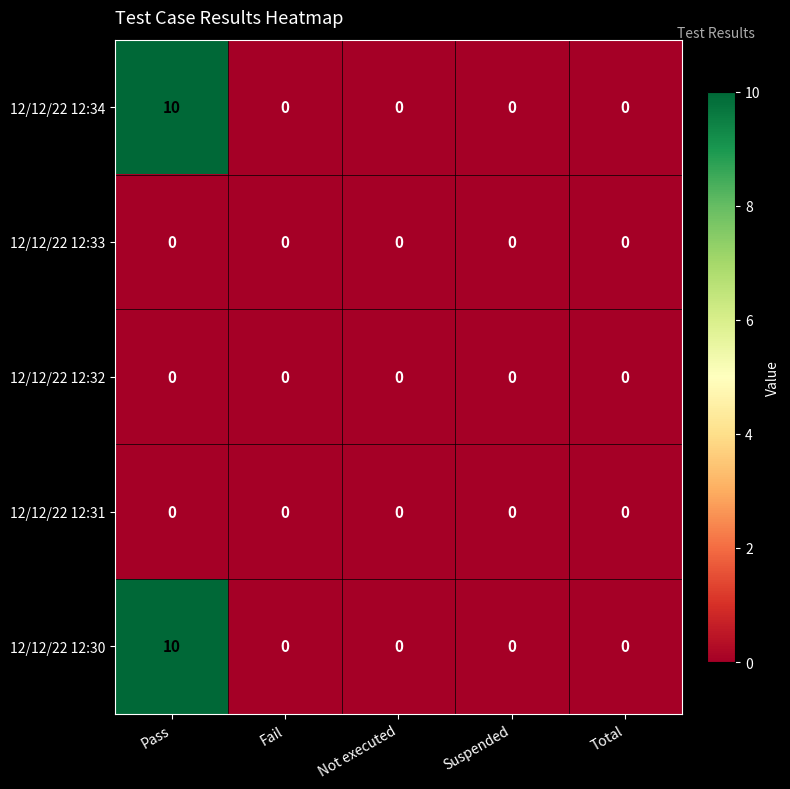

What is the difference between the highest and lowest values at Pass?

10